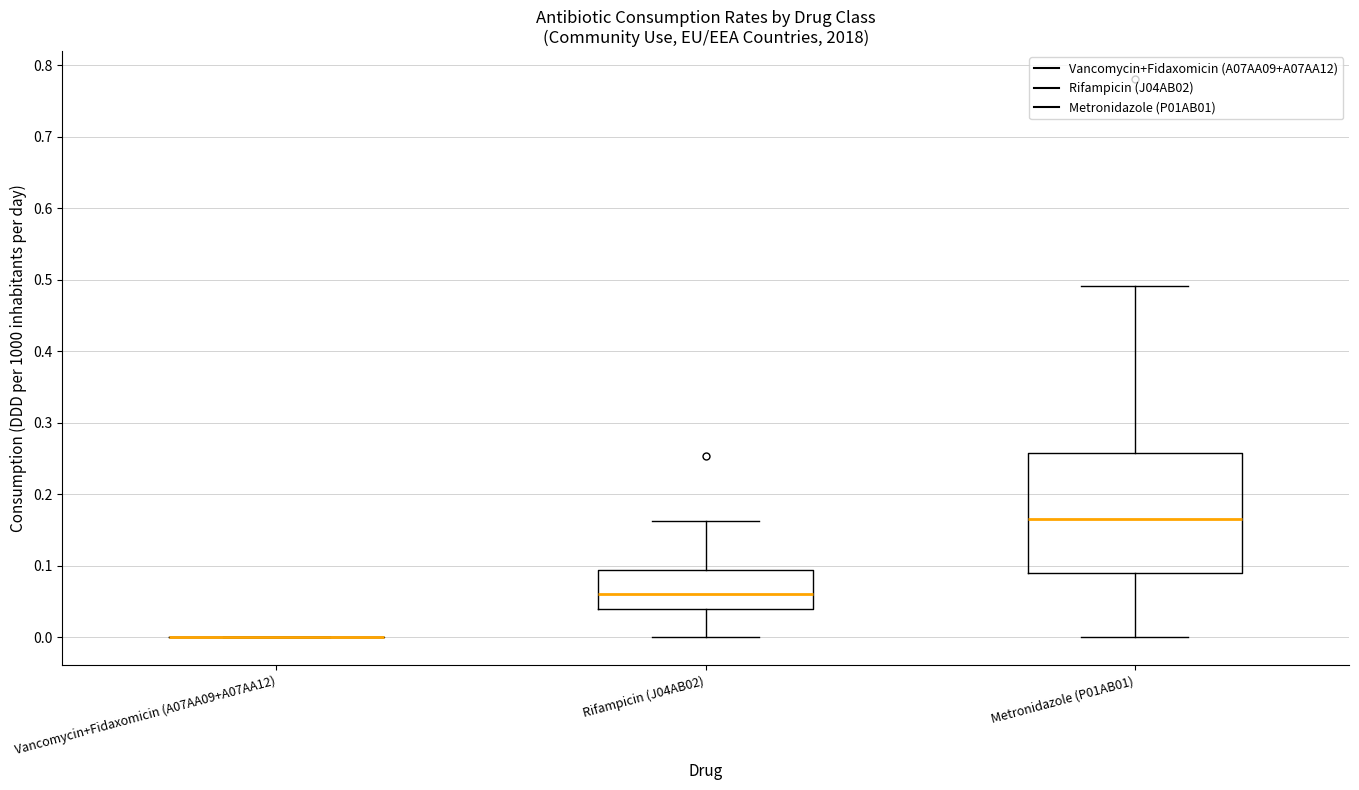

Comparing the boxes themselves (not the whiskers), which one is the tallest?

Metronidazole (P01AB01)